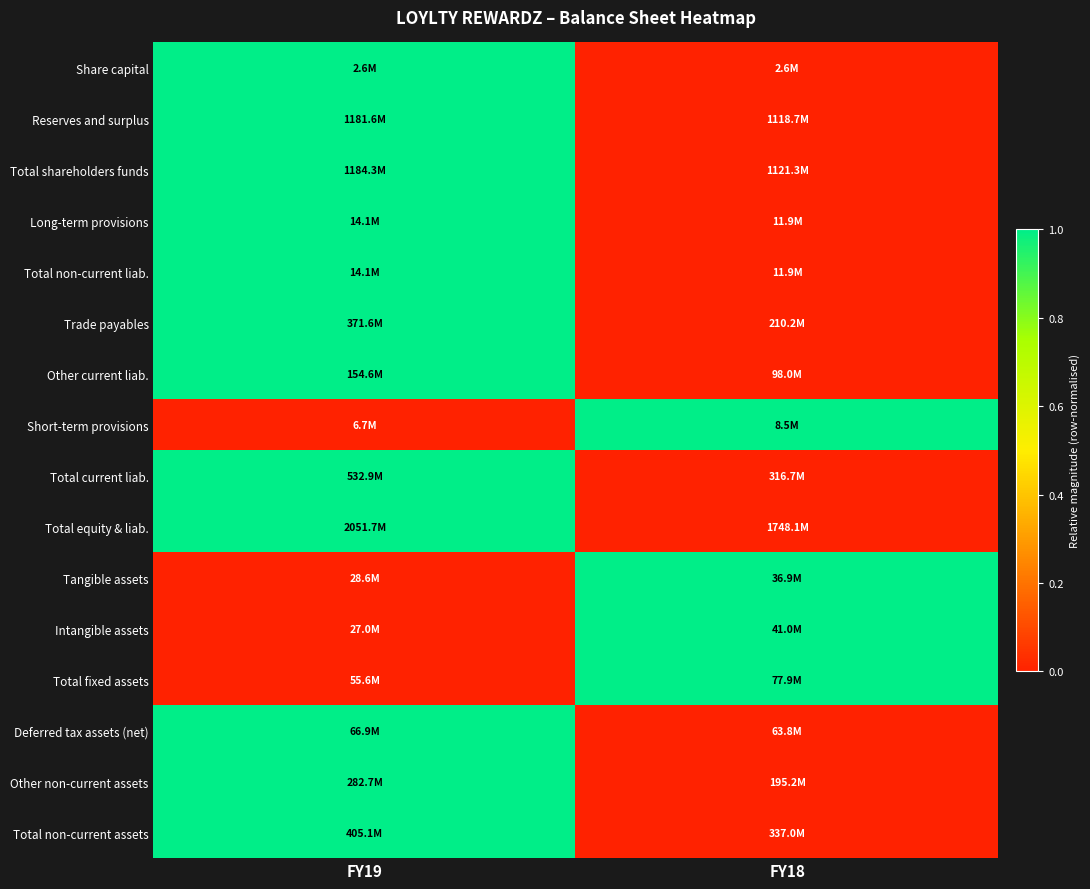

Between FY18 and FY19, which is larger?

FY19